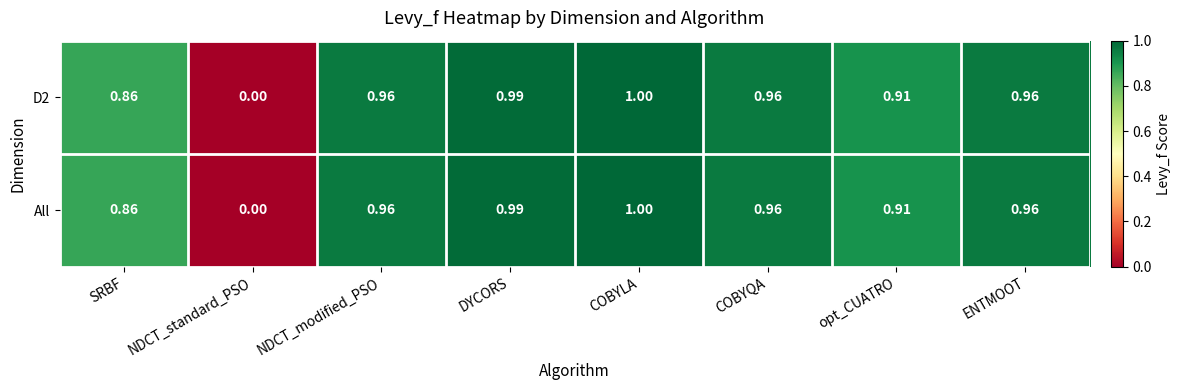

Where is All nearest to the value 0?

NDCT_standard_PSO